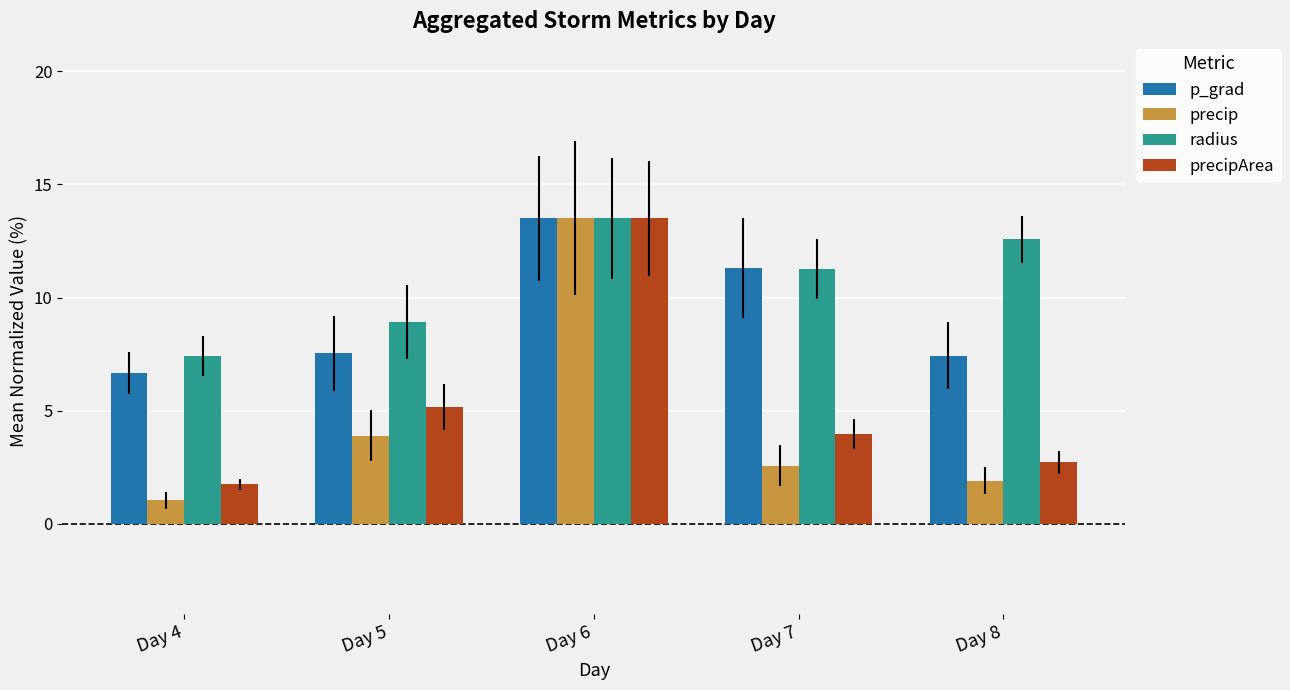

Rank the categories by precipArea value from highest to lowest.

Day 6, Day 5, Day 7, Day 8, Day 4